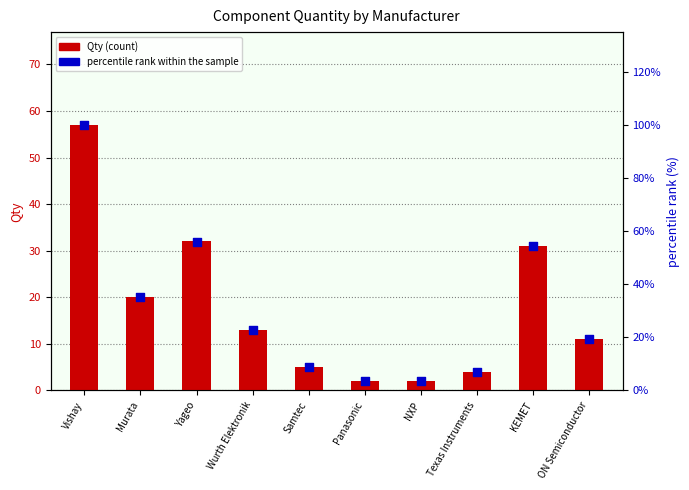

Is the value of Qty at Yageo greater than the value of percentile rank within the sample at Wurth Elektronik?

Yes